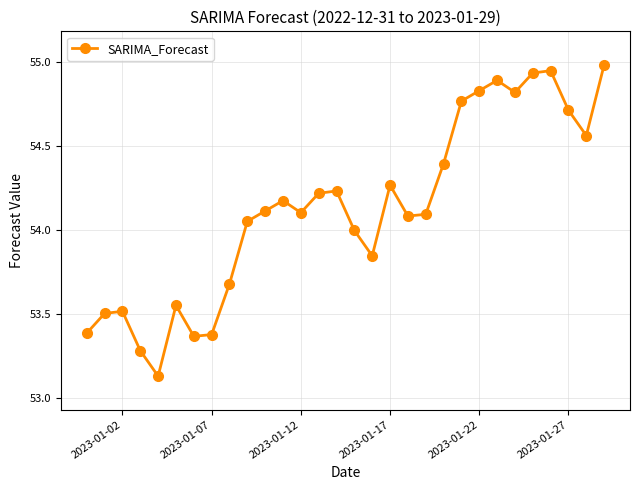

What is the sum of all values?

1623.8